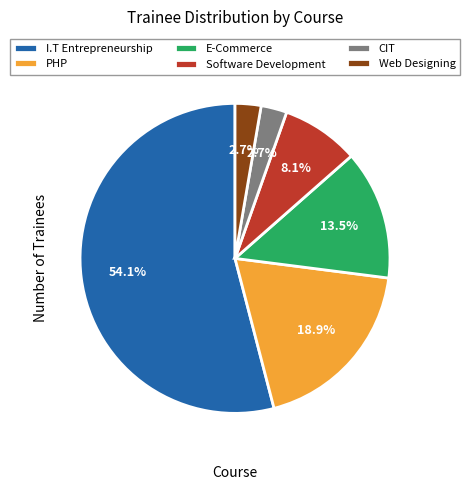

How much of the chart is everything except PHP?

81.1%